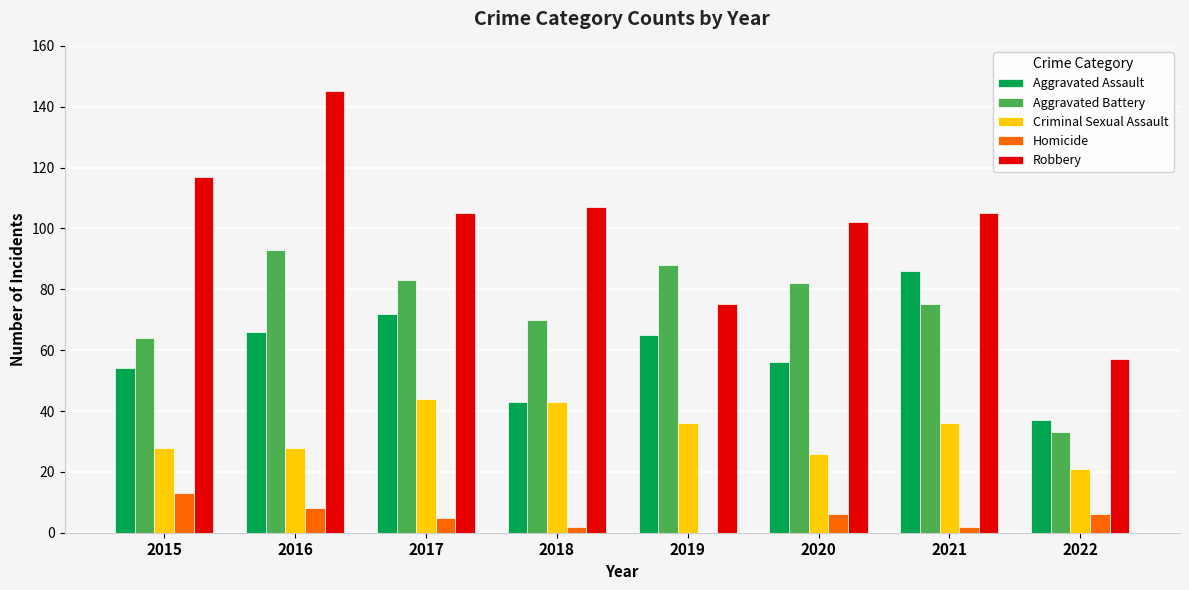

How many series are shown in this chart?

5